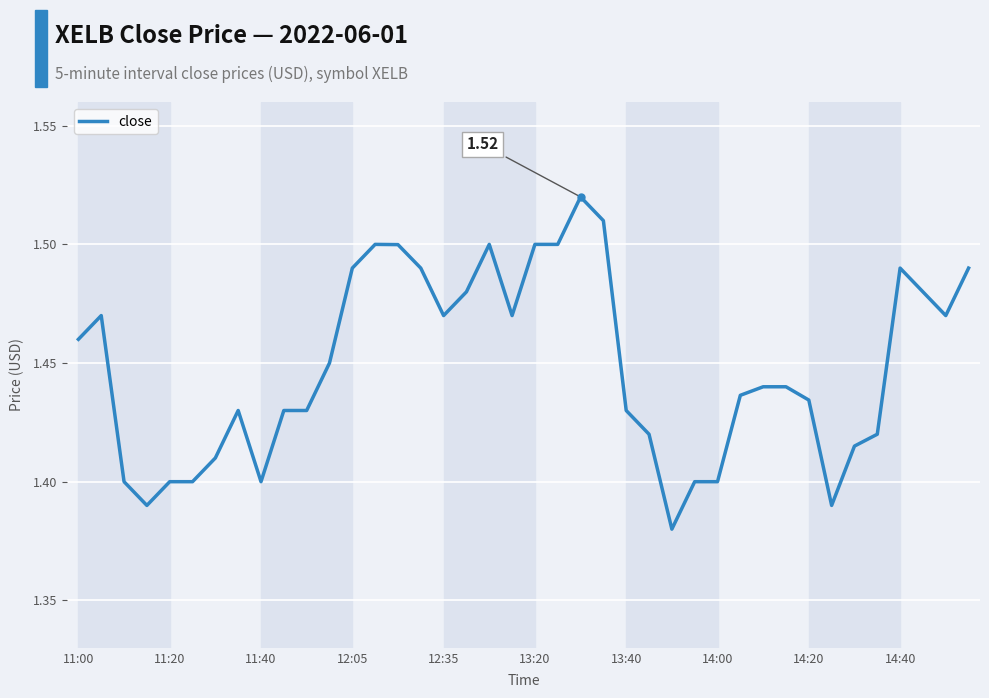

Does the chart display data point markers on the line(s)?

No